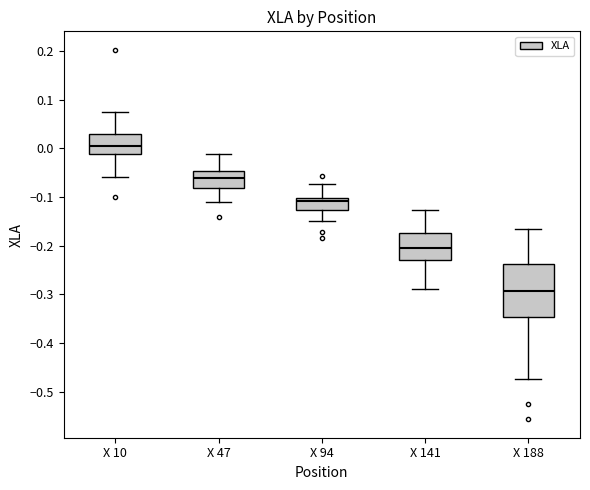

Reading left to right, read every box against the y-axis: the position of its median line, the range the box covers, and the ends of its whiskers. The values are not printed on the chart, so give them approximately, as read against the axis.

X 10: median 0.00, box -0.01 to 0.03, whiskers -0.06 to 0.08
X 47: median -0.06, box -0.08 to -0.05, whiskers -0.11 to -0.01
X 94: median -0.11, box -0.13 to -0.10, whiskers -0.15 to -0.07
X 141: median -0.20, box -0.23 to -0.17, whiskers -0.29 to -0.13
X 188: median -0.29, box -0.35 to -0.24, whiskers -0.47 to -0.16